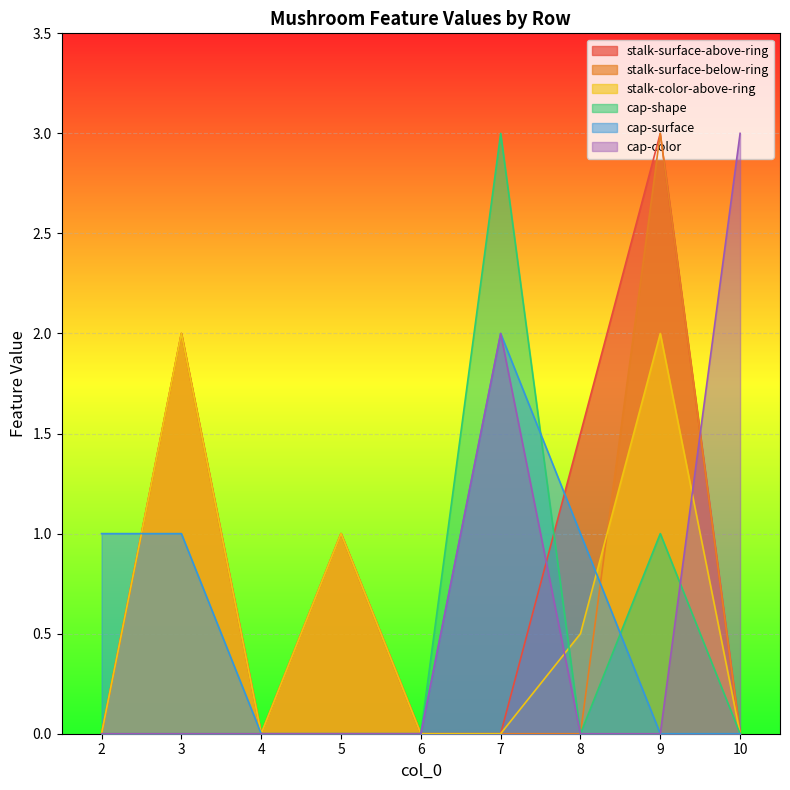

True or false: stalk-surface-below-ring has more than 2 points higher than both neighbors.

True